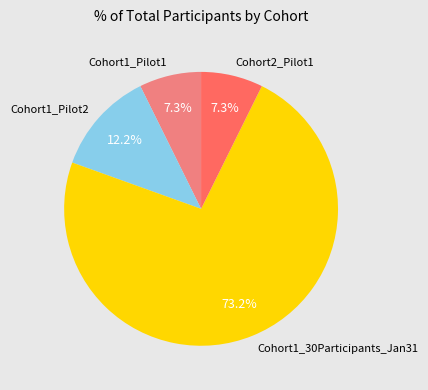

To the nearest percent, what percentage of the pie is Cohort1_Pilot2?

12%